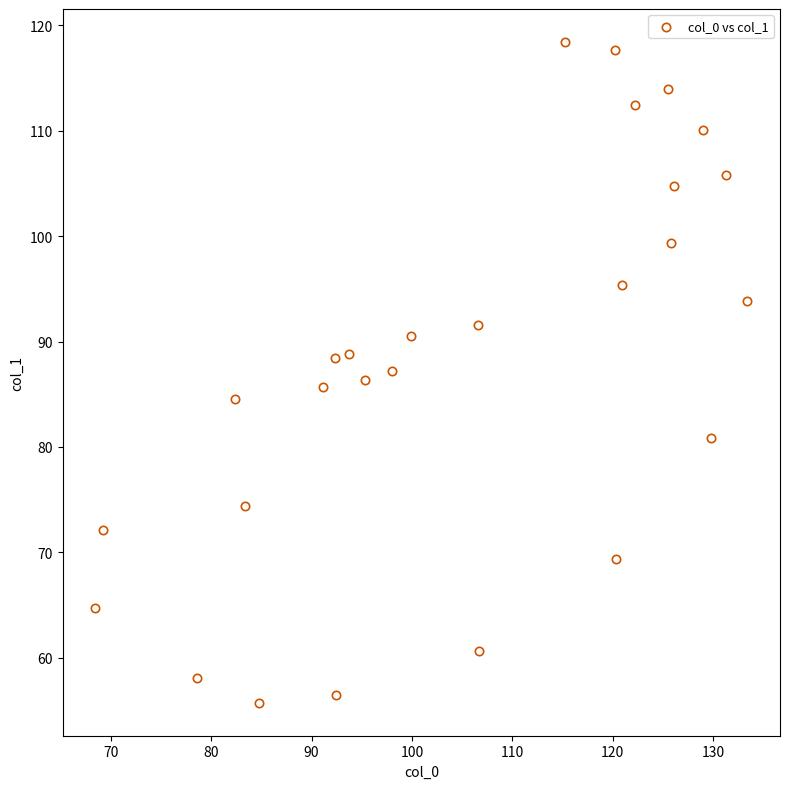

What is the range of Y values (max minus min)?

62.7